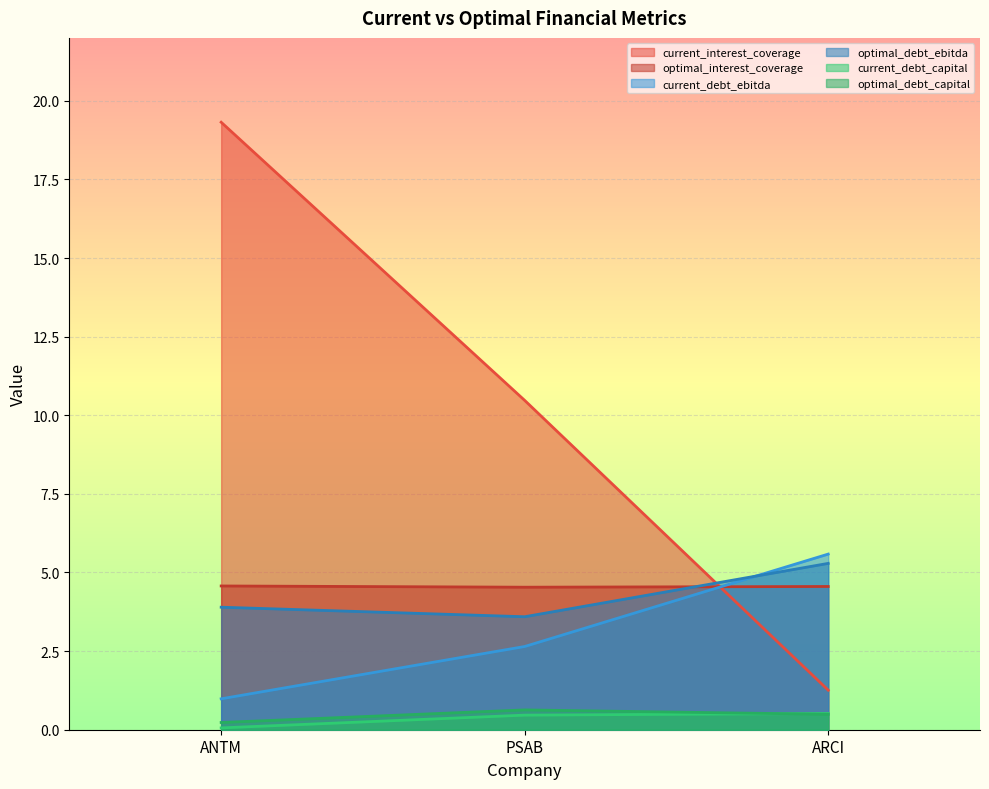

At how many categories does at least one series exceed 11?

1